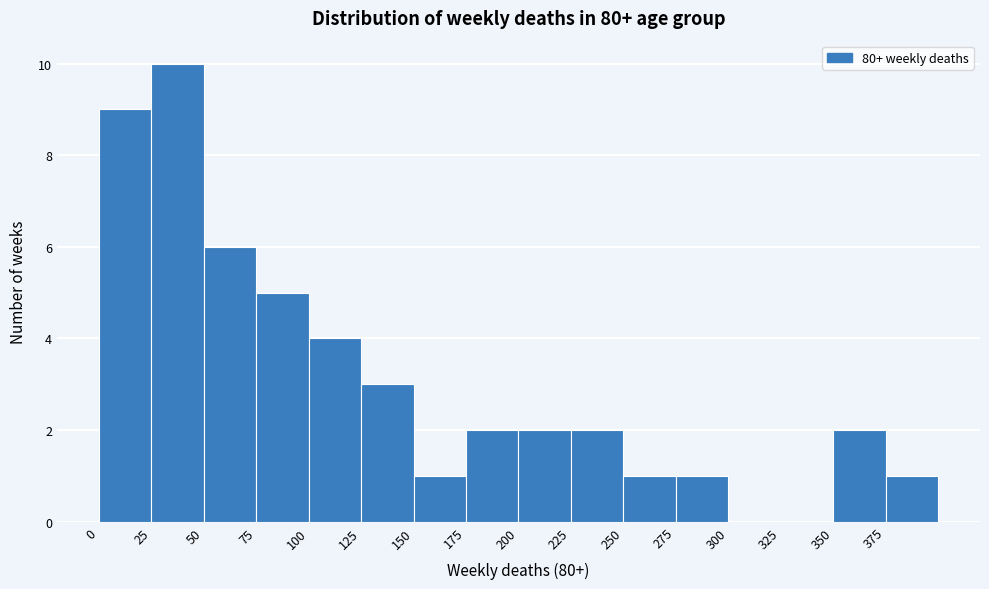

Reading left to right, list every bar in this chart as the range it spans on the x-axis followed by its height. The values are not printed on the chart, so give them approximately, as read against the axis.

0 to 25: 9
25 to 50: 10
50 to 75: 6
75 to 100: 5
100 to 125: 4
125 to 150: 3
150 to 175: 1
175 to 200: 2
200 to 225: 2
225 to 250: 2
250 to 275: 1
275 to 300: 1
300 to 325: 0
325 to 350: 0
350 to 375: 2
375 to 400: 1